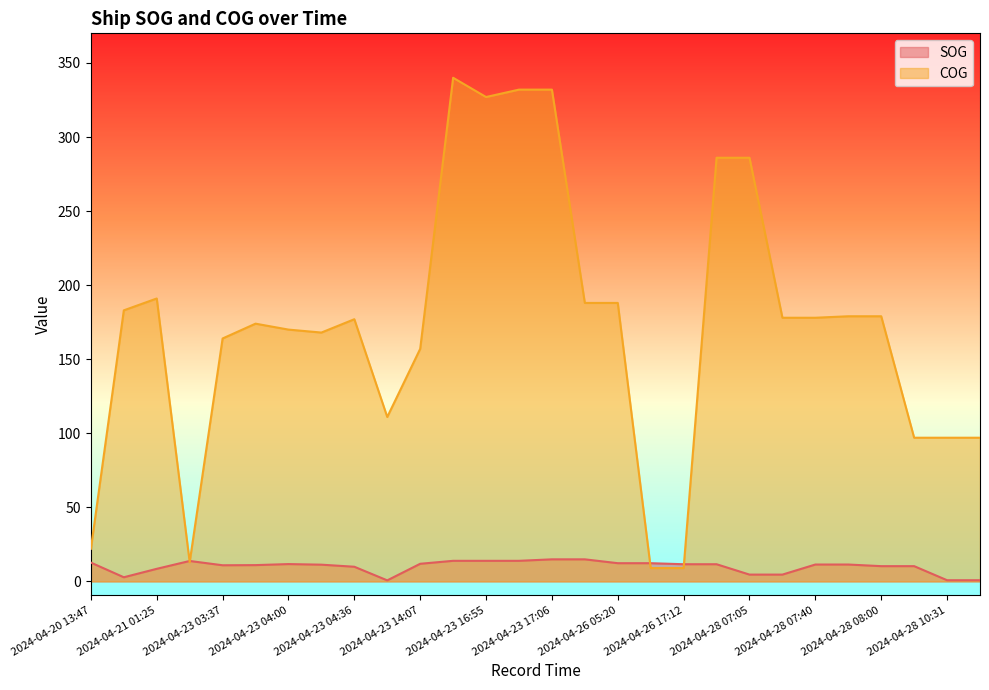

What is the total value across all series at 2024-04-26 05:20?

200.3